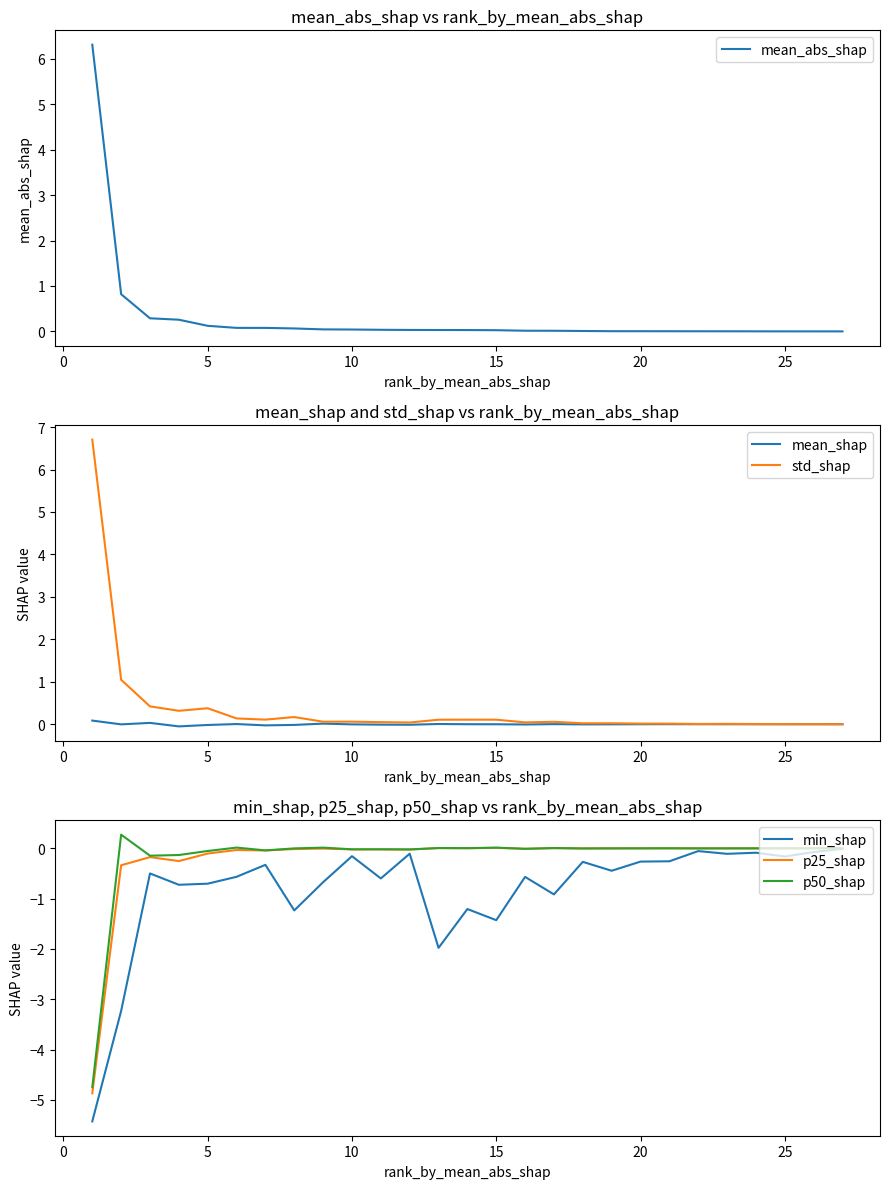

True or false: std_shap and p50_shap cross at least once.

False